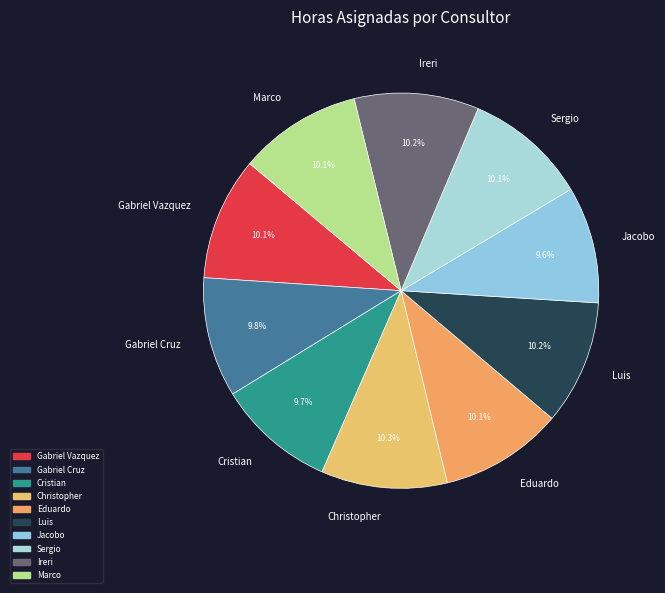

The Luis slice represents 10% of the pie. True or false?

True